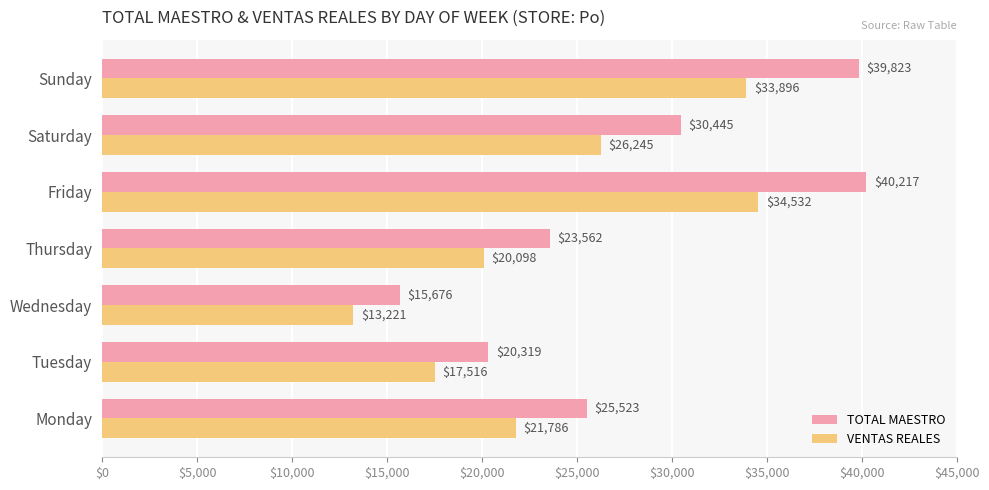

What is the difference between the TOTAL MAESTRO values at Wednesday and Sunday?

24147.0